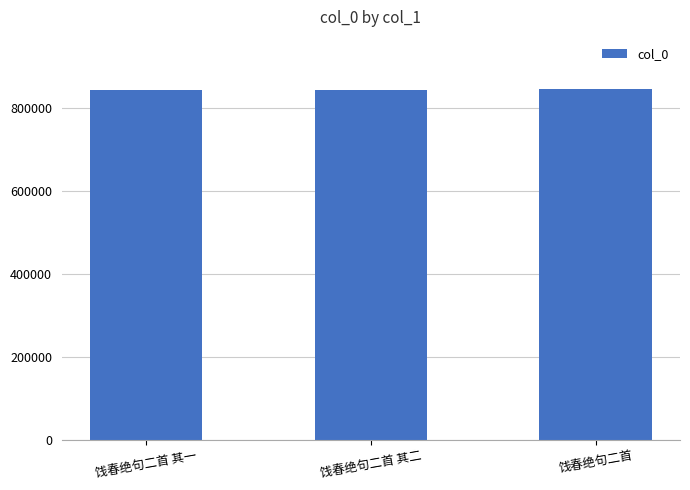

True or false: the data shows 1457811 at 饯春绝句二首 其一.

False